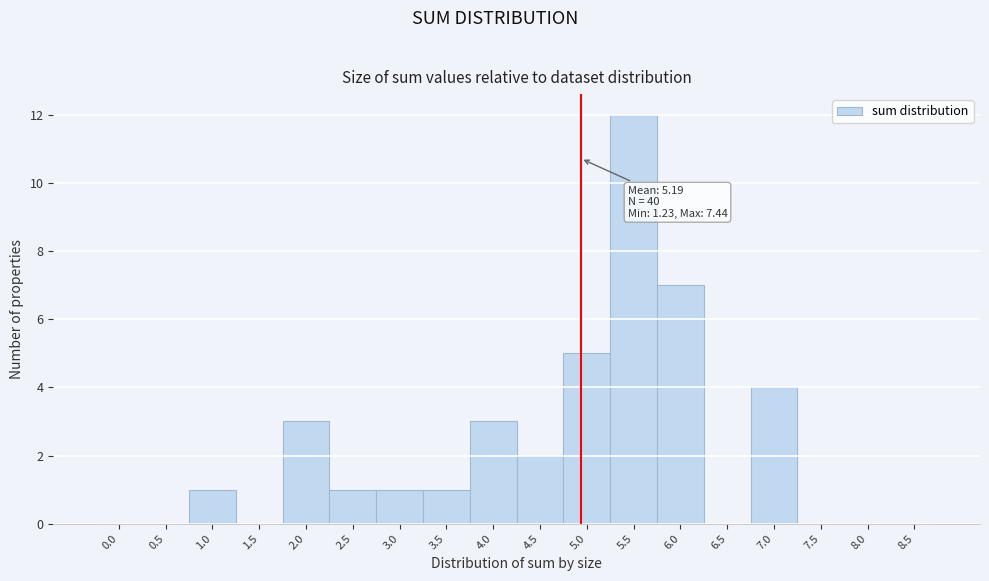

Reading right to left, what are all the values shown in this chart?

8.5=0	8.0=0	7.5=0	7.0=4	6.5=0	6.0=7	5.5=12	5.0=5	4.5=2	4.0=3	3.5=1	3.0=1	2.5=1	2.0=3	1.5=0	1.0=1	0.5=0	0.0=0